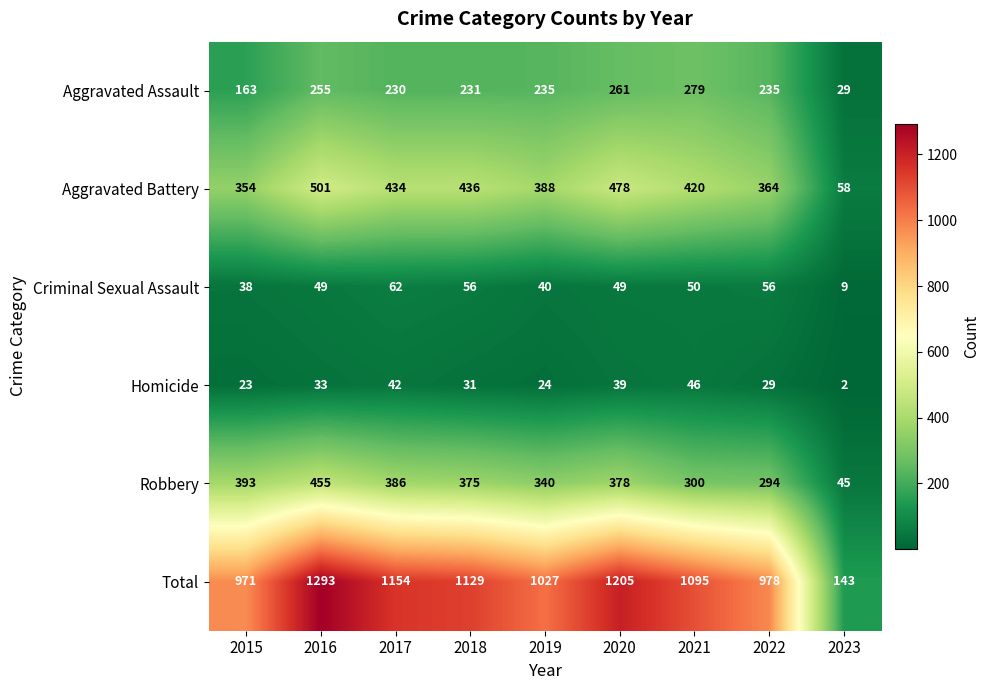

What is the spread (max minus min) of values at 2020?

1166